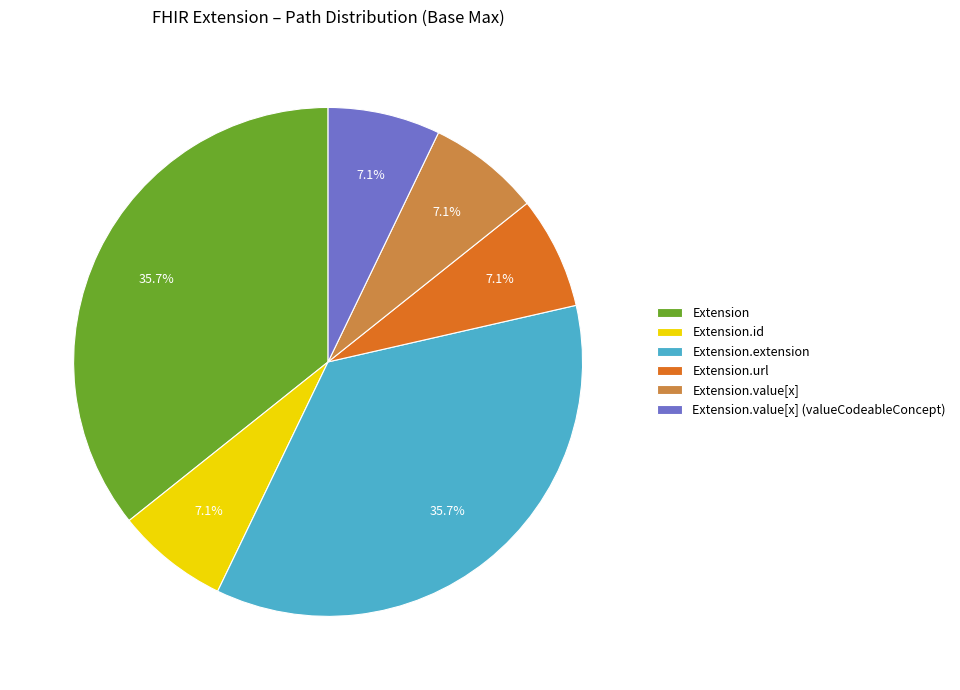

To the nearest percent, what is the average slice percentage?

17%